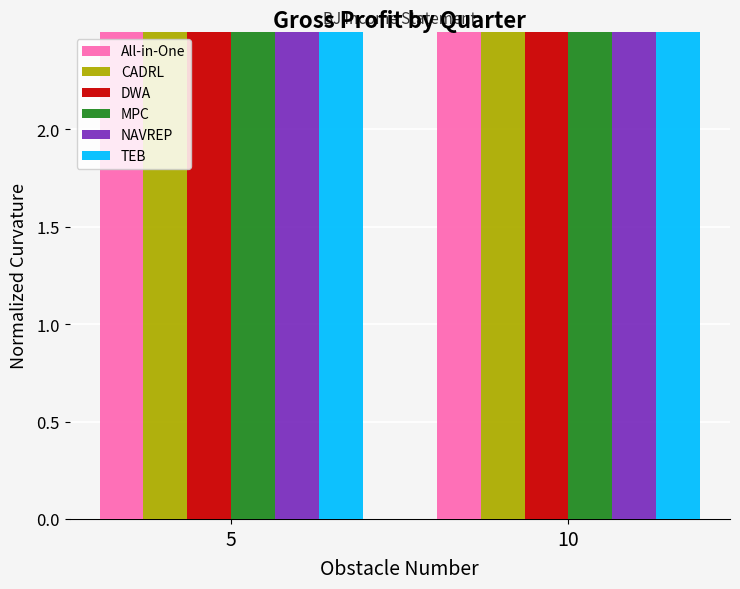

What is the sum of all DWA values?

1.9